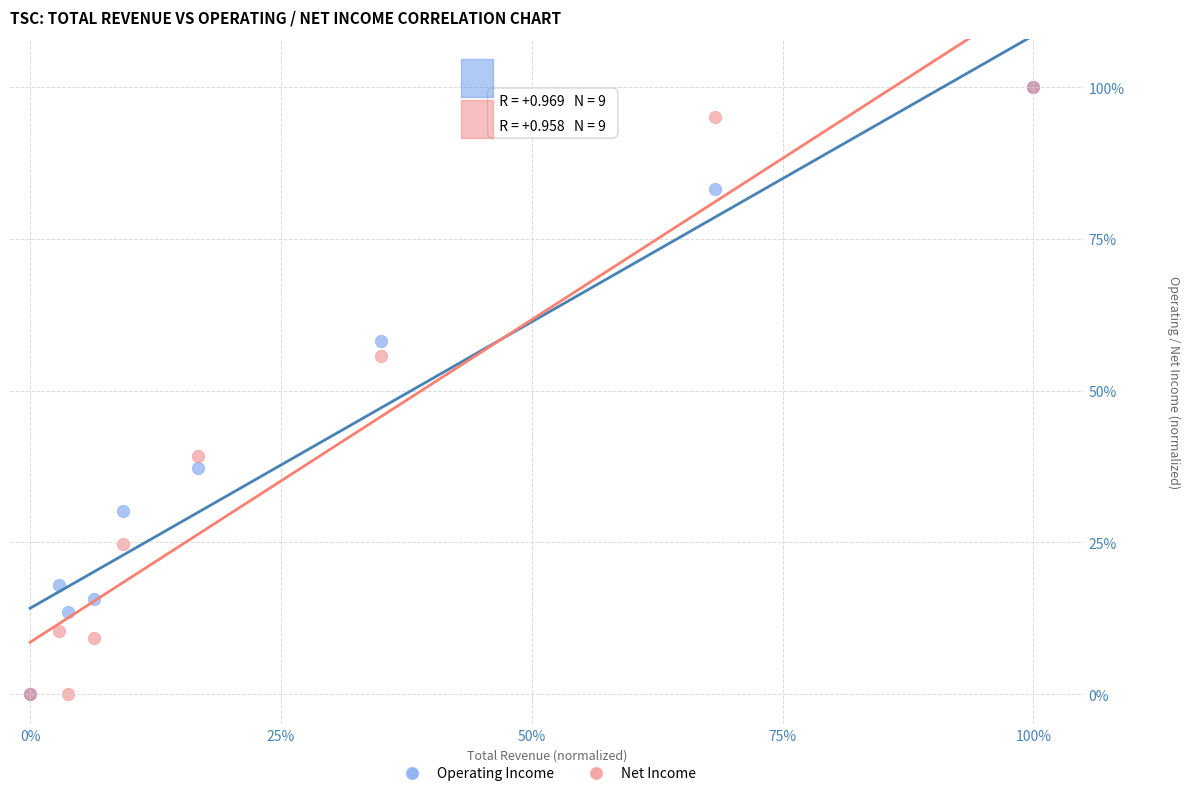

What are all the series names shown in the legend?

Operating Income, Net Income